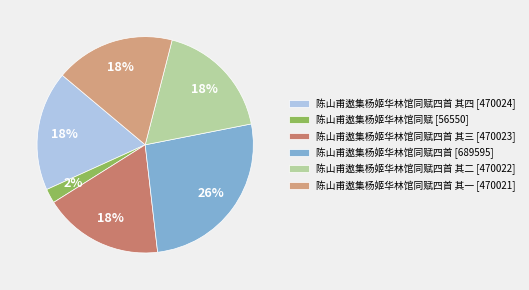

Do 陈山甫遨集杨姬华林馆同赋四首 其三 [470023] and 陈山甫遨集杨姬华林馆同赋四首 其二 [470022] together represent more than half of the pie?

No